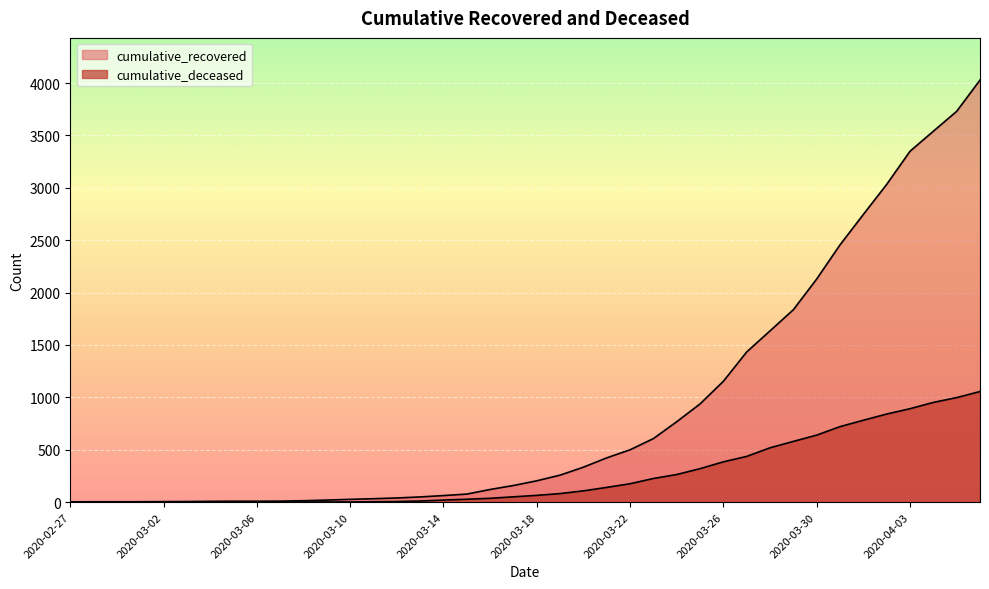

What are all the series names shown in the legend?

cumulative_recovered, cumulative_deceased